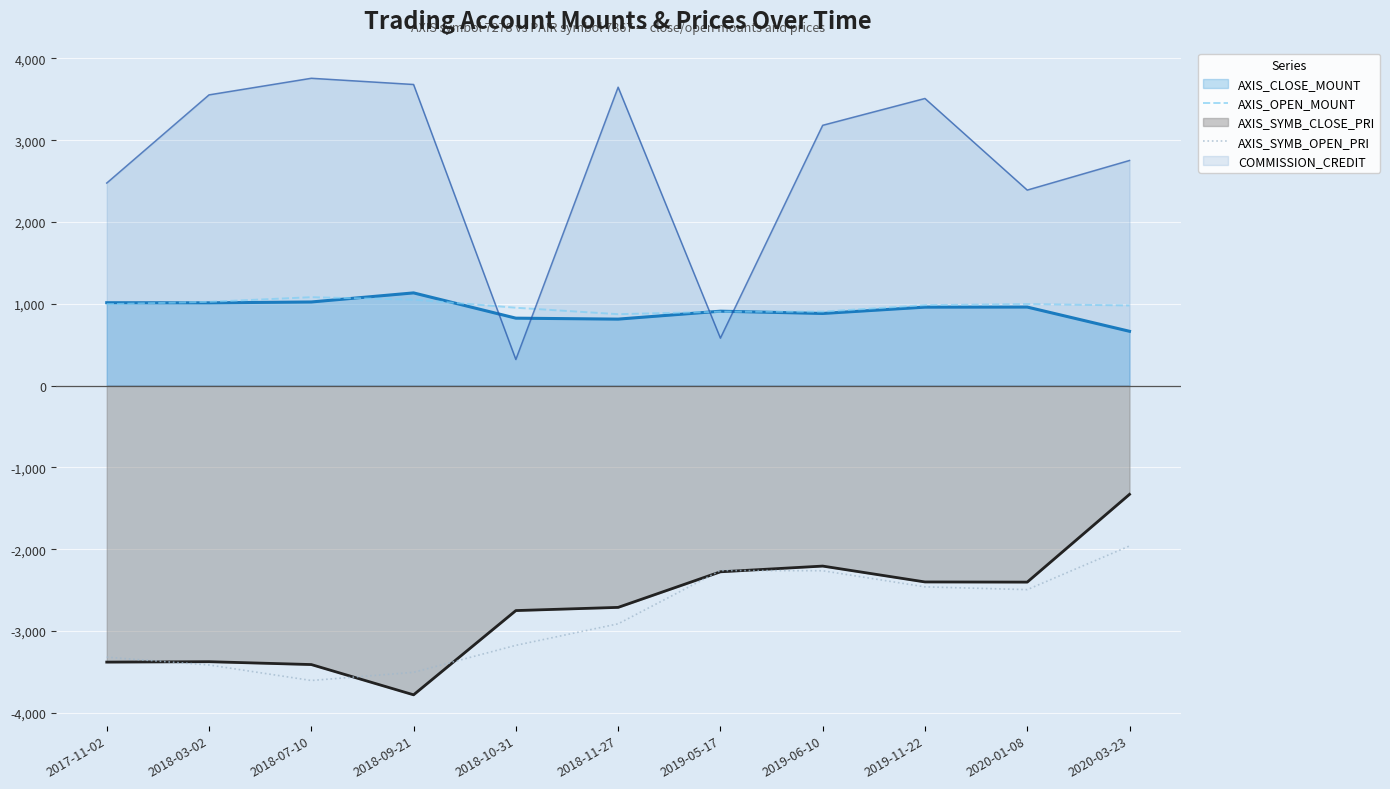

What is the lowest value of the AXIS_OPEN_MOUNT series?

873.6